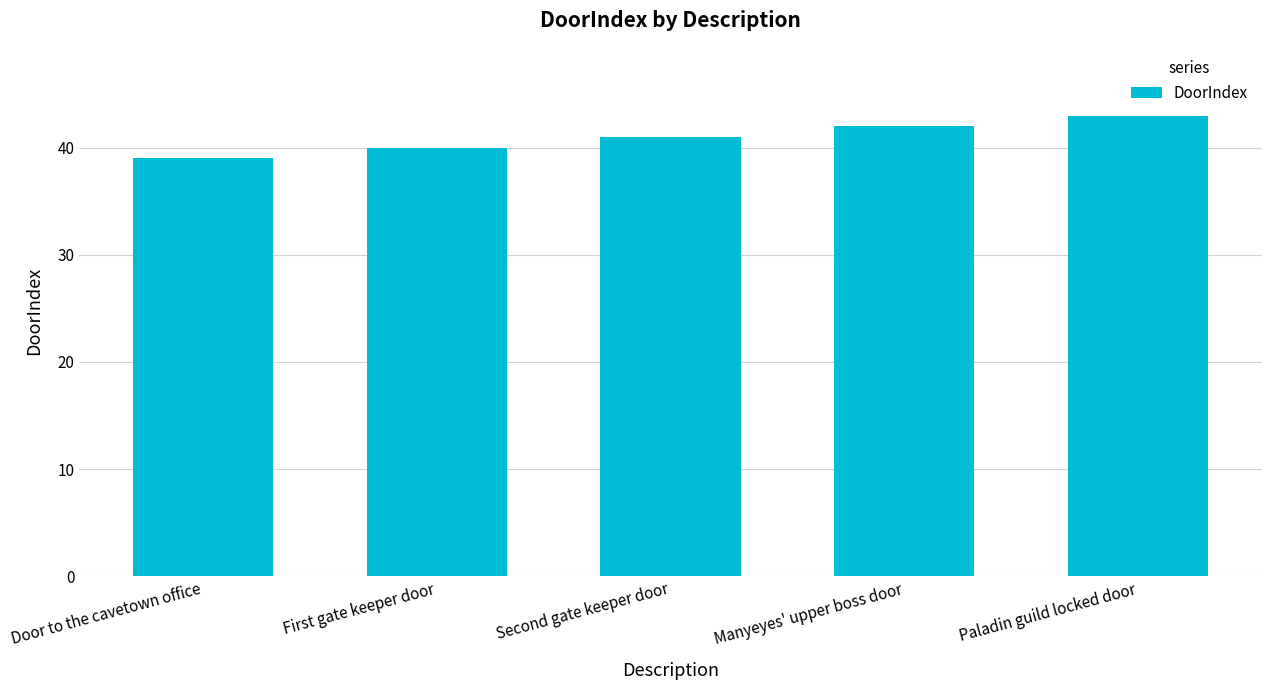

Reading left to right, extract all data points from this chart.

39	40	41	42	43